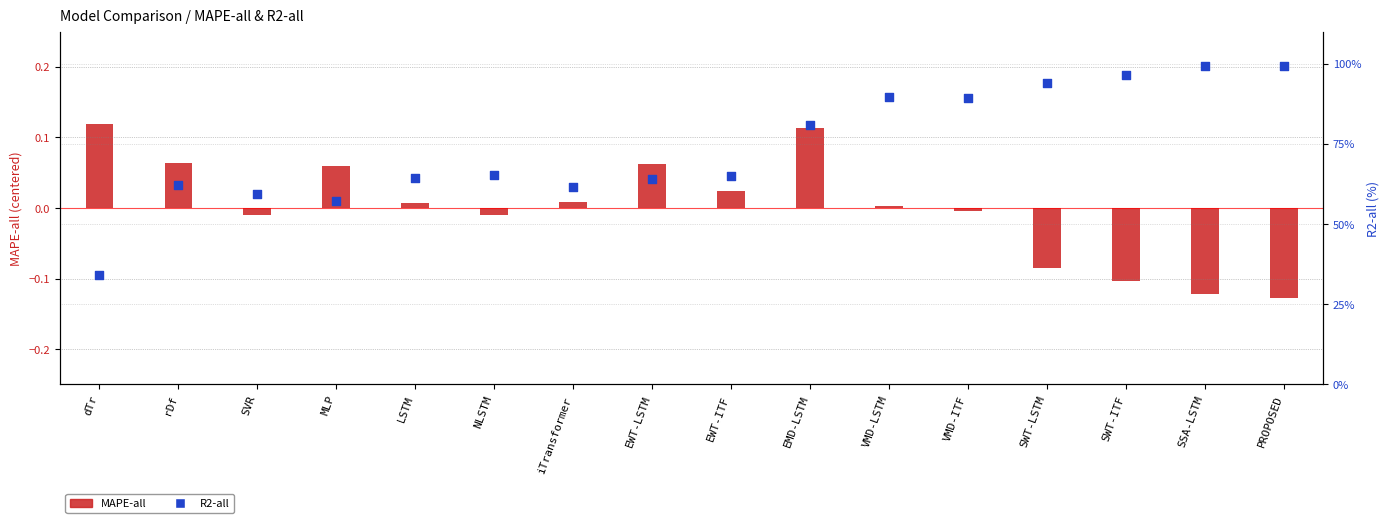

Which series reaches the maximum Y coordinate?

R2-all